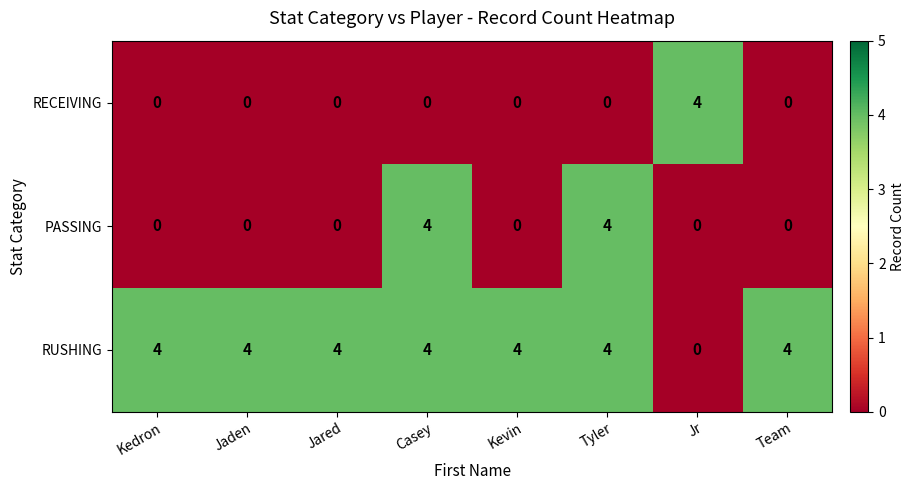

What is the total value across all series at Jared?

4